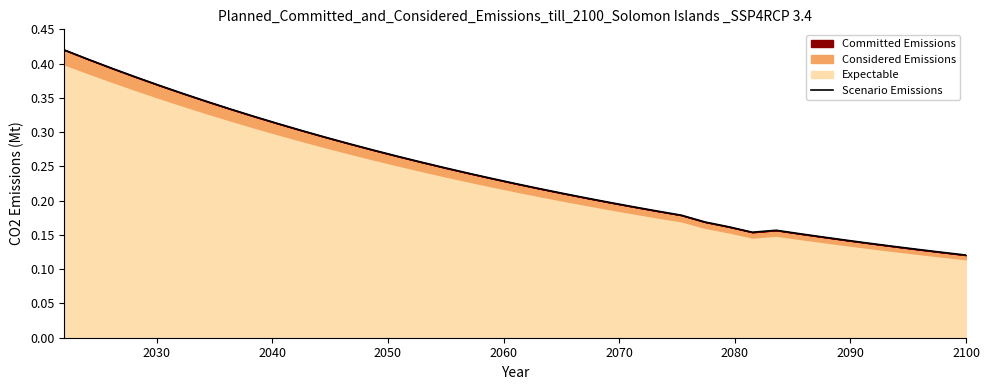

Reading left to right, extract all data points from this chart.

0.4	0.4	0.4	0.4	0.4	0.4	0.3	0.3	0.3	0.3	0.3	0.3	0.3	0.3	0.3	0.3	0.2	0.2	0.2	0.2	0.2	0.2	0.2	0.2	0.2	0.2	0.2	0.2	0.2	0.2	0.2	0.2	0.1	0.1	0.1	0.1	0.1	0.1	0.1